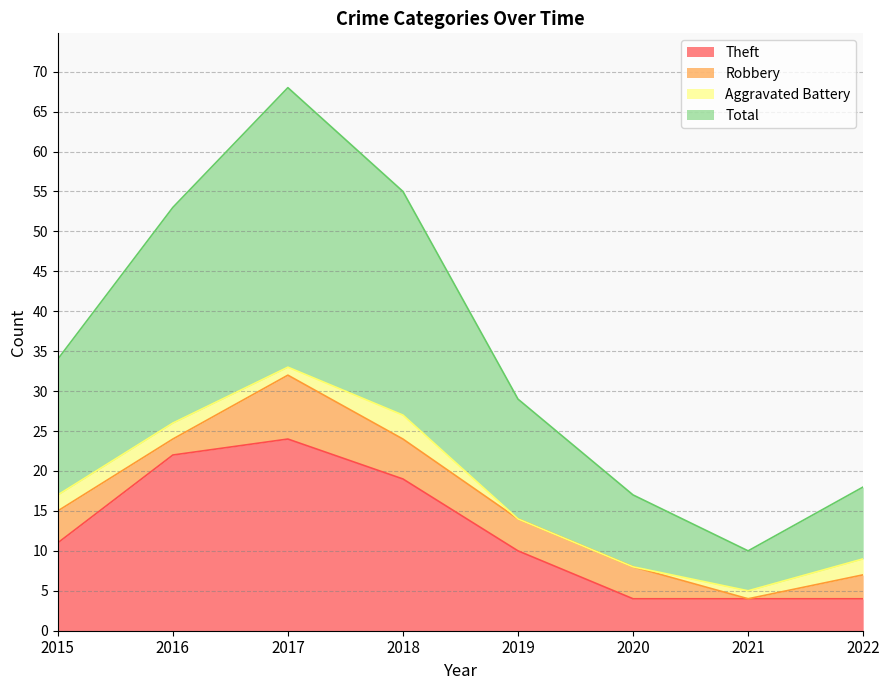

What is the difference between the maximum and minimum values in the Theft series?

20